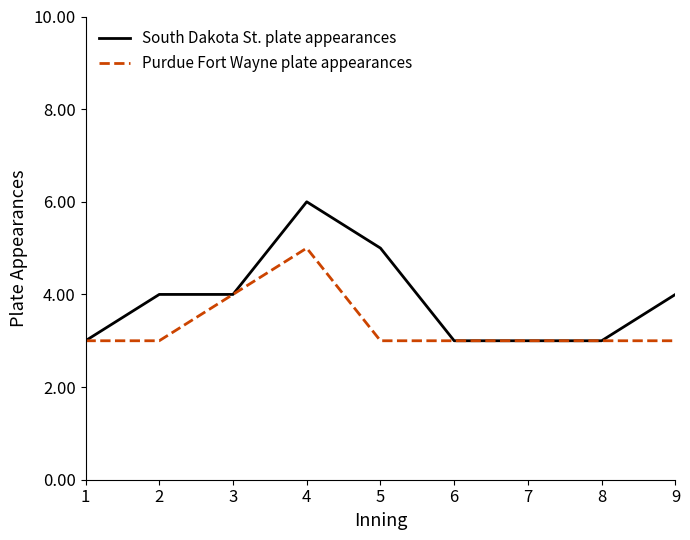

Which series has the largest range (max minus min)?

South Dakota St. plate appearances